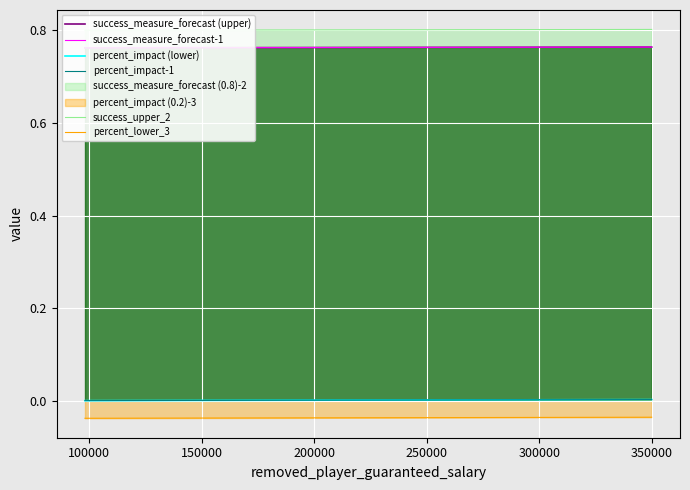

How many lines are shown in the chart?

6